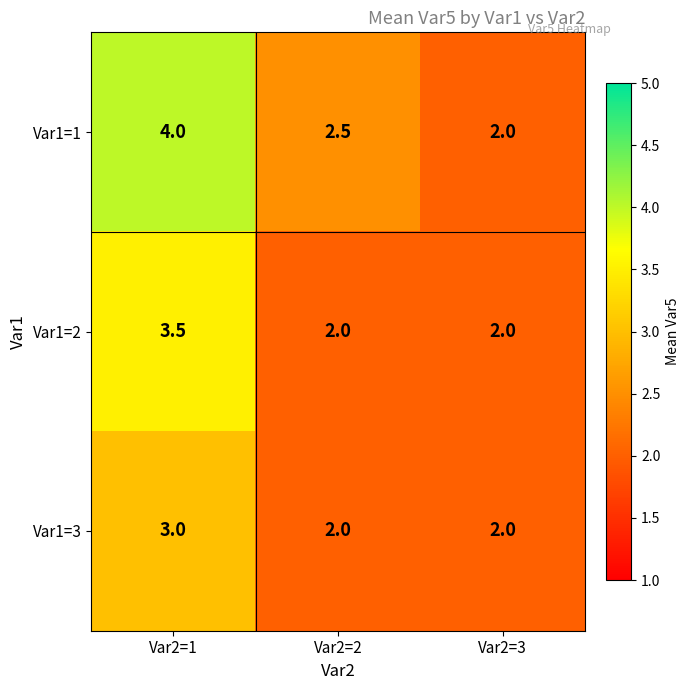

Reading right to left, transcribe all the data shown in this chart.

Var1=1: 2.0	2.5	4.0
Var1=2: 2.0	2.0	3.5
Var1=3: 2.0	2.0	3.0